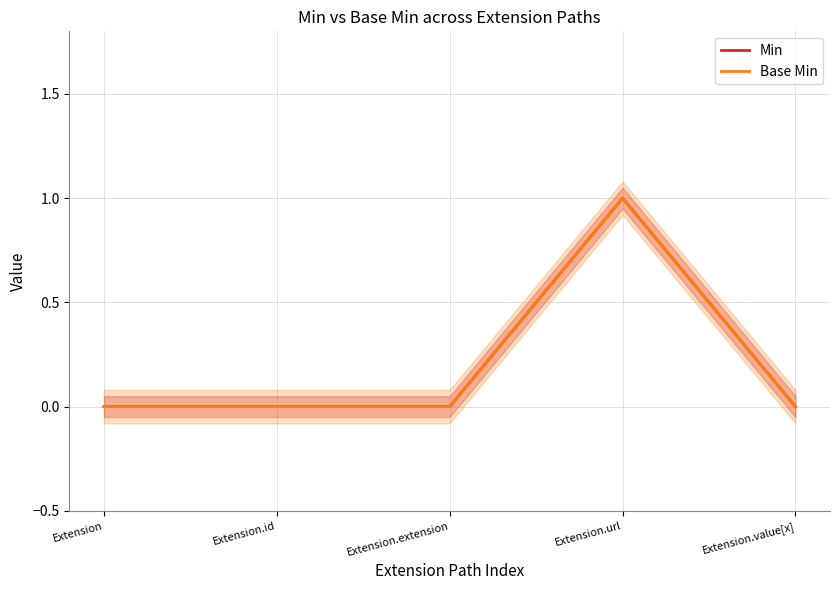

Does the chart display data point markers on the line(s)?

No